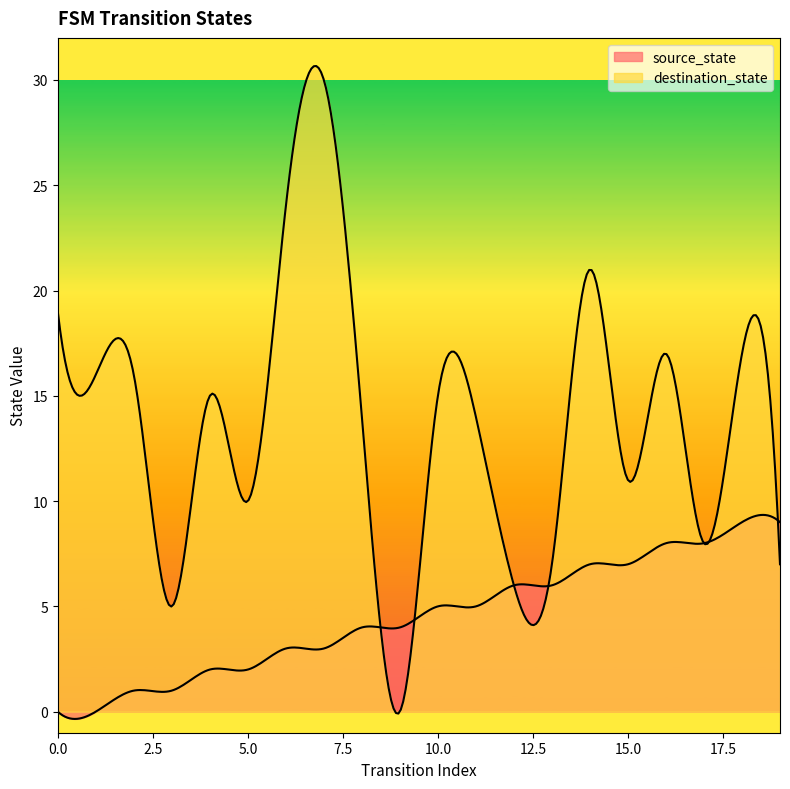

How many lines are shown in the chart?

2